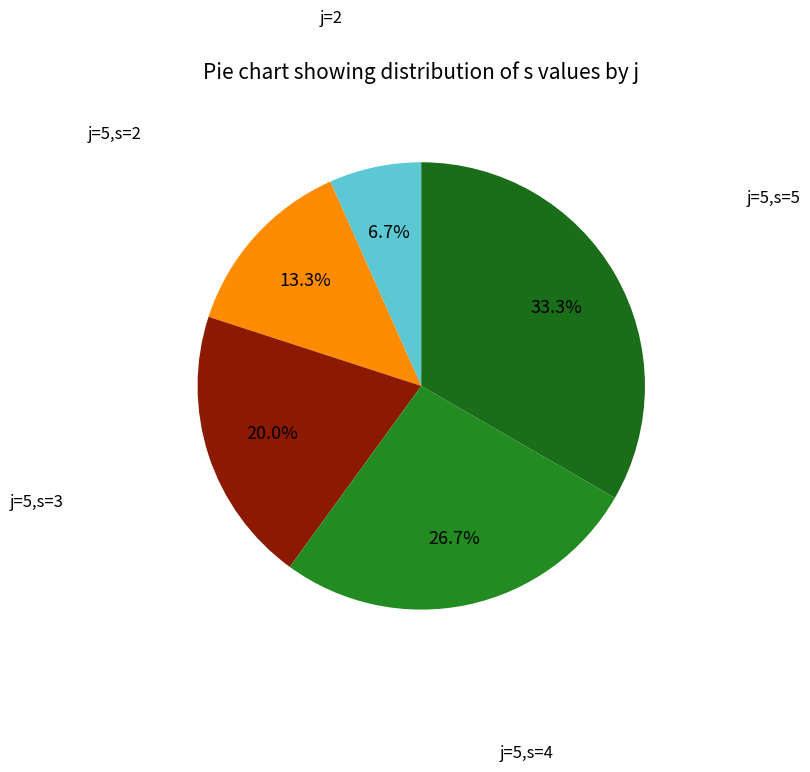

To the nearest percent, what is the average slice percentage?

20%